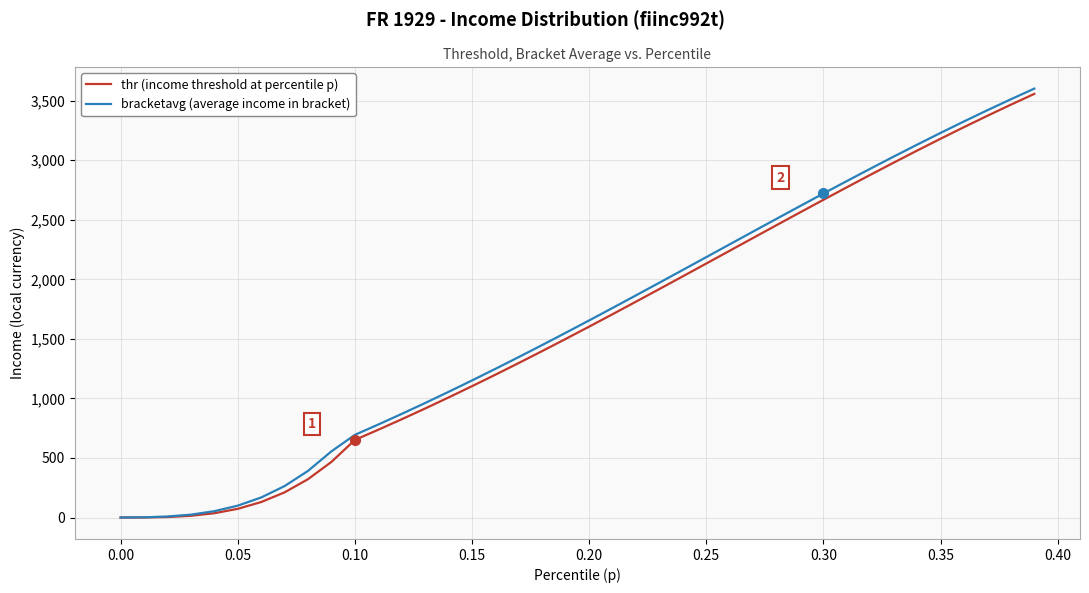

List the series in order of their overall mean, highest first.

bracketavg (average income in bracket), thr (income threshold at percentile p)